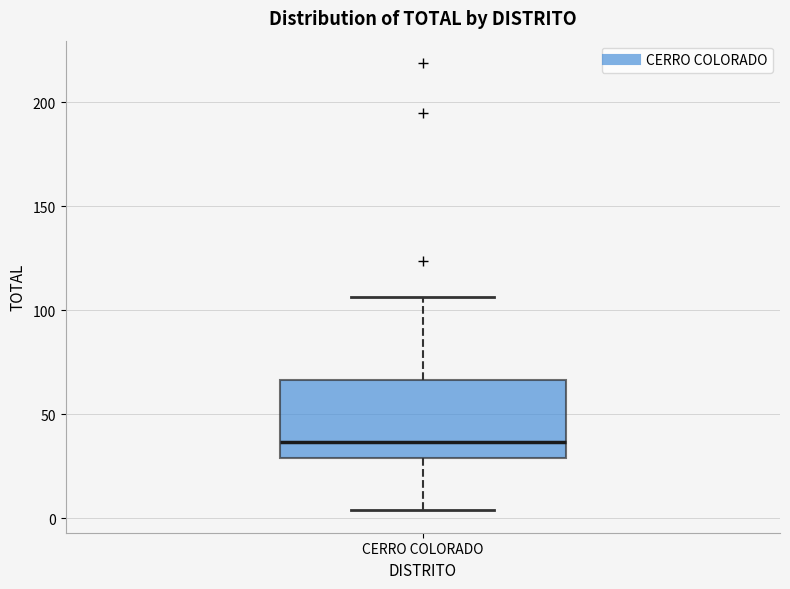

Transcribe this box plot: give where the median line is, the range the box spans, and where the two whiskers end, as read against the y-axis. The values are not printed on the chart, so give them approximately, as read against the axis.

median 35, box 30 to 65, whiskers 5 to 105